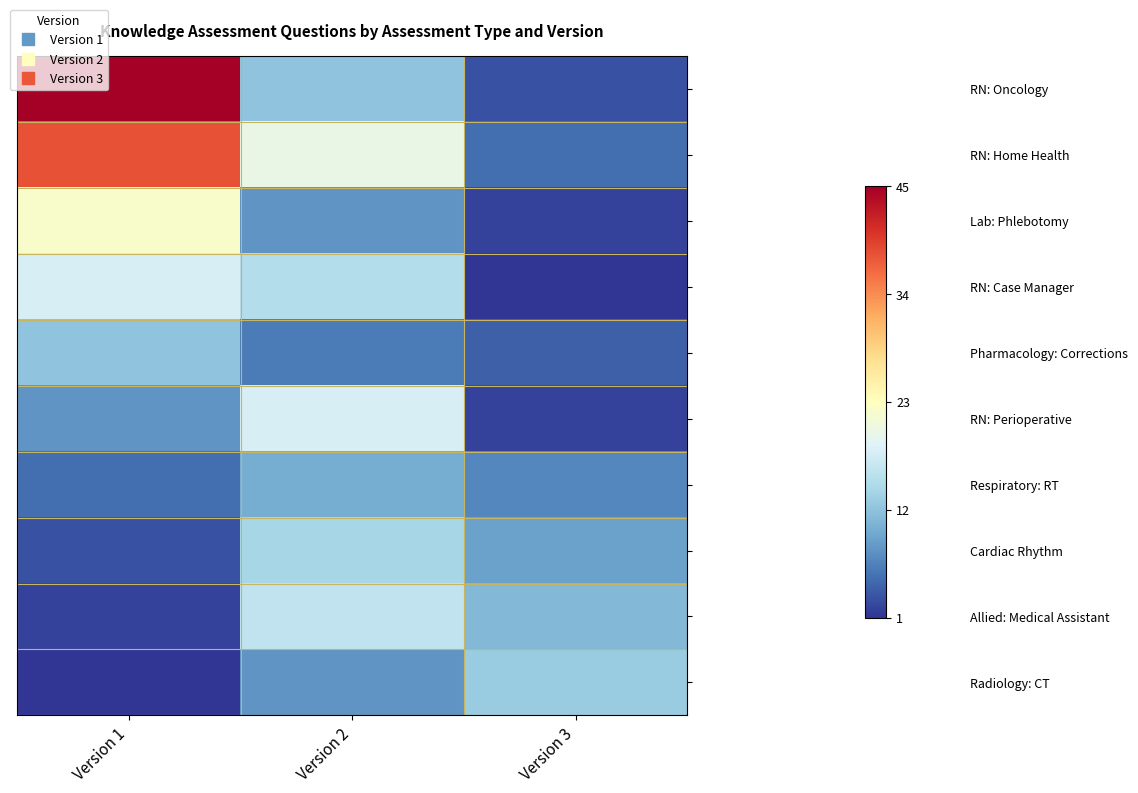

What is the total value across all series at Version 1?

3.3